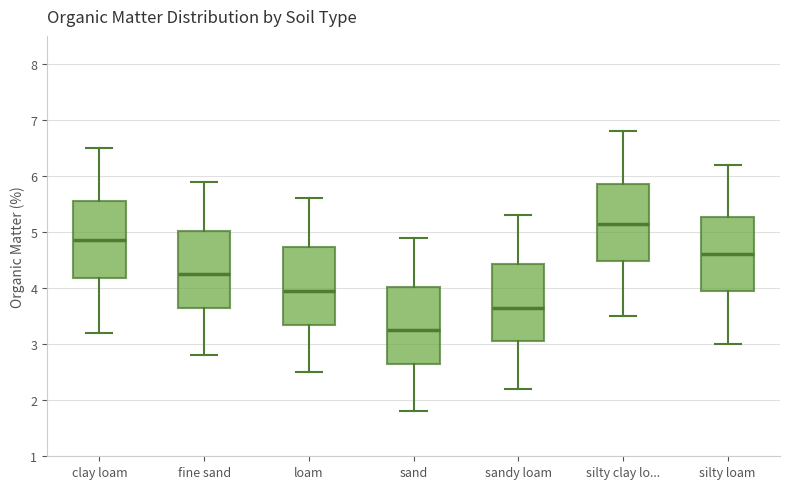

Reading left to right, read every box against the y-axis: the position of its median line, the range the box covers, and the ends of its whiskers. The values are not printed on the chart, so give them approximately, as read against the axis.

clay loam: median 4.9, box 4.2 to 5.6, whiskers 3.2 to 6.5
fine sand: median 4.3, box 3.7 to 5.0, whiskers 2.8 to 5.9
loam: median 4.0, box 3.4 to 4.7, whiskers 2.5 to 5.6
sand: median 3.3, box 2.7 to 4.0, whiskers 1.8 to 4.9
sandy loam: median 3.7, box 3.1 to 4.4, whiskers 2.2 to 5.3
silty clay lo...: median 5.2, box 4.5 to 5.9, whiskers 3.5 to 6.8
silty loam: median 4.6, box 4.0 to 5.3, whiskers 3.0 to 6.2